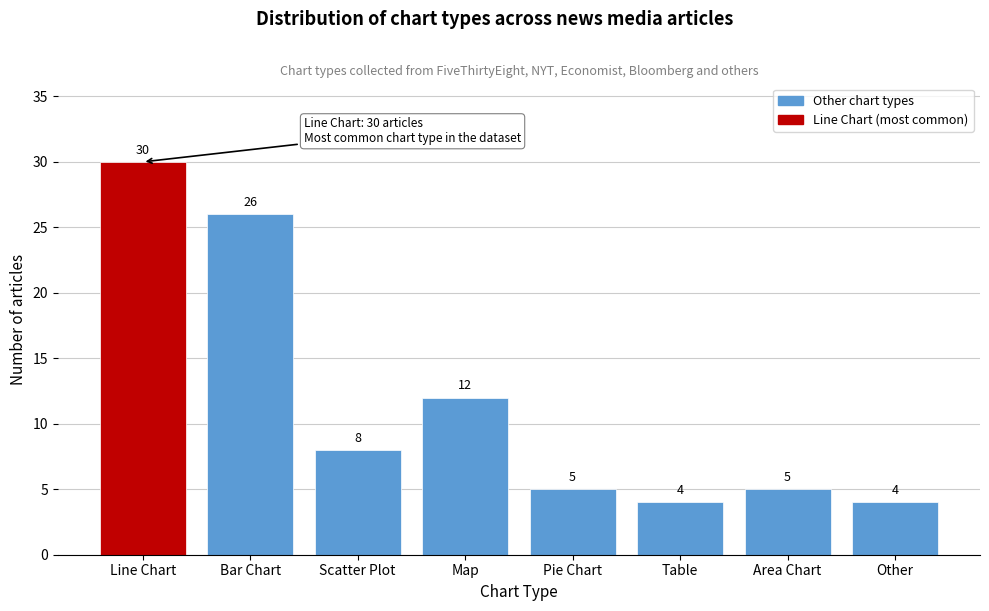

Reading left to right, list all the values displayed in this chart.

Line Chart=30	Bar Chart=26	Scatter Plot=8	Map=12	Pie Chart=5	Table=4	Area Chart=5	Other=4